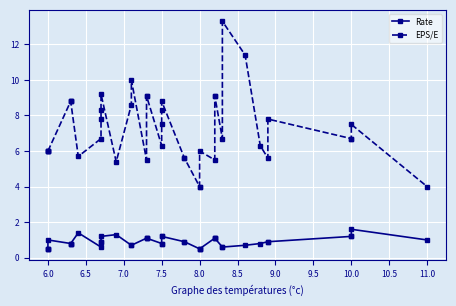

Does the chart display data point markers on the line(s)?

Yes